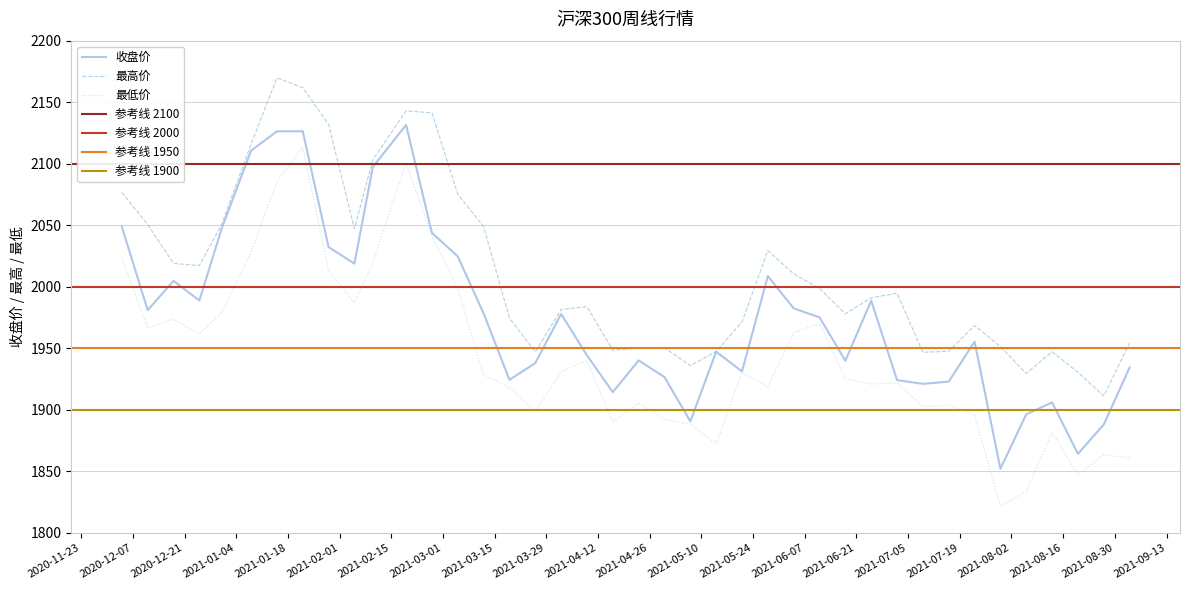

Reading left to right, transcribe all the data shown in this chart.

收盘: 2020-12-04=2048.8	2020-12-11=1981.0	2020-12-18=2004.8	2020-12-25=1988.8	2020-12-31=2046.9	2021-01-08=2110.6	2021-01-15=2126.3	2021-01-22=2126.4	2021-01-29=2032.3	2021-02-05=2018.8	2021-02-10=2097.4	2021-02-19=2131.6	2021-02-26=2043.8	2021-03-05=2024.7	2021-03-12=1978.4	2021-03-19=1924.5	2021-03-26=1938.0	2021-04-02=1977.9	2021-04-09=1944.3	2021-04-16=1914.4	2021-04-23=1940.2	2021-04-30=1926.7	2021-05-07=1890.6	2021-05-14=1947.2	2021-05-21=1931.3	2021-05-28=2008.7	2021-06-04=1982.5	2021-06-11=1975.2	2021-06-18=1939.9	2021-06-25=1988.7	2021-07-02=1924.2	2021-07-09=1921.1	2021-07-16=1923.0	2021-07-23=1955.5	2021-07-30=1852.1	2021-08-06=1896.3	2021-08-13=1906.1	2021-08-20=1864.3	2021-08-27=1888.1	2021-09-03=1934.4
最高: 2020-12-04=2076.7	2020-12-11=2050.6	2020-12-18=2018.9	2020-12-25=2017.3	2020-12-31=2050.5	2021-01-08=2115.9	2021-01-15=2169.8	2021-01-22=2161.8	2021-01-29=2132.0	2021-02-05=2047.2	2021-02-10=2103.3	2021-02-19=2143.0	2021-02-26=2141.3	2021-03-05=2075.3	2021-03-12=2048.9	2021-03-19=1974.6	2021-03-26=1947.0	2021-04-02=1981.6	2021-04-09=1983.8	2021-04-16=1948.5	2021-04-23=1950.2	2021-04-30=1950.6	2021-05-07=1935.9	2021-05-14=1947.4	2021-05-21=1971.5	2021-05-28=2029.4	2021-06-04=2010.5	2021-06-11=1998.7	2021-06-18=1978.0	2021-06-25=1991.1	2021-07-02=1994.7	2021-07-09=1946.8	2021-07-16=1947.6	2021-07-23=1968.5	2021-07-30=1951.3	2021-08-06=1929.6	2021-08-13=1947.2	2021-08-20=1930.6	2021-08-27=1911.3	2021-09-03=1954.4
最低: 2020-12-04=2023.4	2020-12-11=1966.7	2020-12-18=1973.7	2020-12-25=1961.7	2020-12-31=1978.7	2021-01-08=2028.2	2021-01-15=2085.3	2021-01-22=2113.3	2021-01-29=2013.1	2021-02-05=1987.1	2021-02-10=2019.6	2021-02-19=2100.5	2021-02-26=2041.3	2021-03-05=1998.3	2021-03-12=1928.5	2021-03-19=1918.0	2021-03-26=1898.7	2021-04-02=1931.0	2021-04-09=1940.1	2021-04-16=1890.4	2021-04-23=1905.5	2021-04-30=1892.5	2021-05-07=1888.2	2021-05-14=1872.5	2021-05-21=1930.2	2021-05-28=1918.5	2021-06-04=1962.7	2021-06-11=1970.1	2021-06-18=1925.5	2021-06-25=1921.0	2021-07-02=1922.0	2021-07-09=1902.4	2021-07-16=1904.0	2021-07-23=1895.8	2021-07-30=1821.8	2021-08-06=1833.6	2021-08-13=1882.0	2021-08-20=1847.1	2021-08-27=1863.7	2021-09-03=1860.8